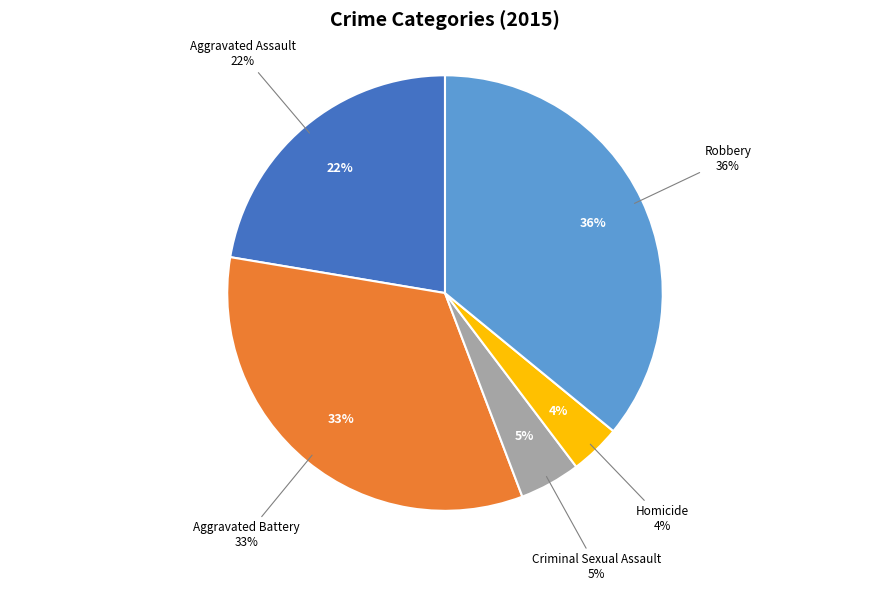

Is it true that Aggravated Battery is 33% of the pie?

True